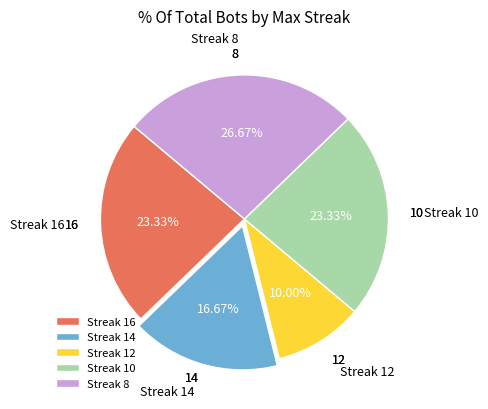

Does Streak 10 account for over 50% of the chart?

No